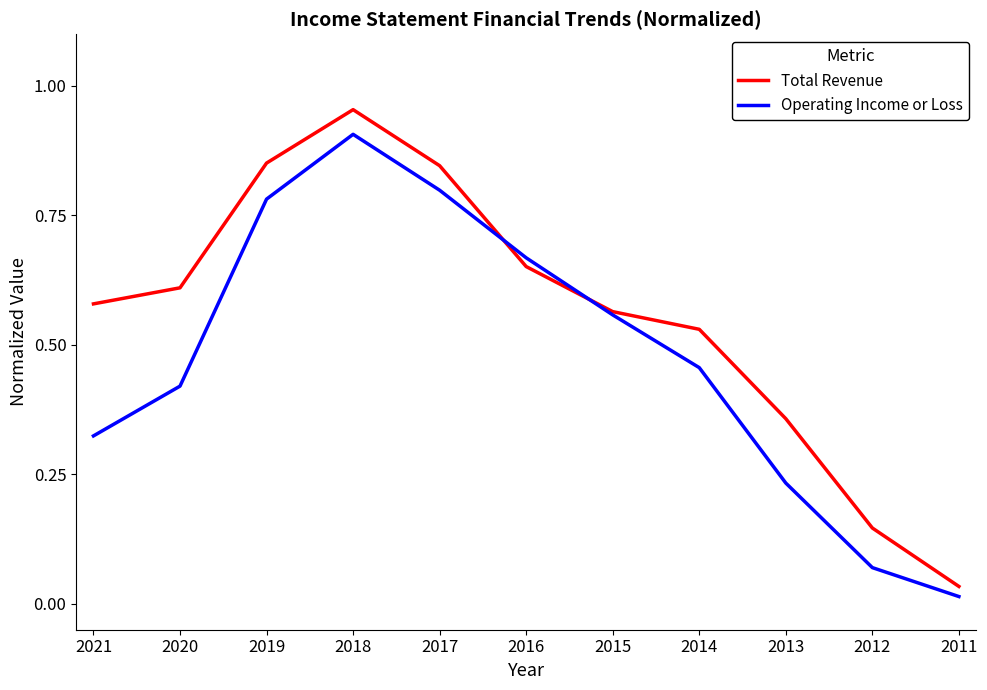

Which category has the highest value across all series?

2018